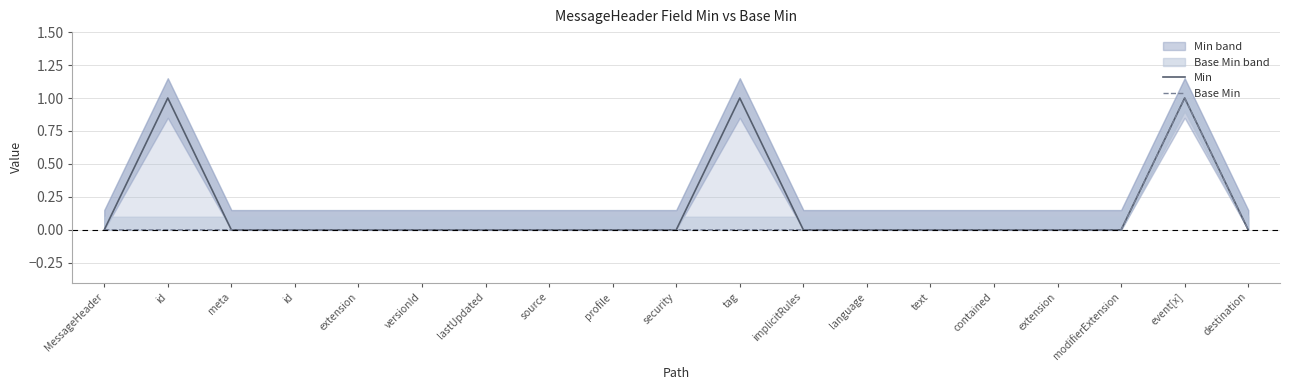

True or false: Base Min and Min cross at least once.

False